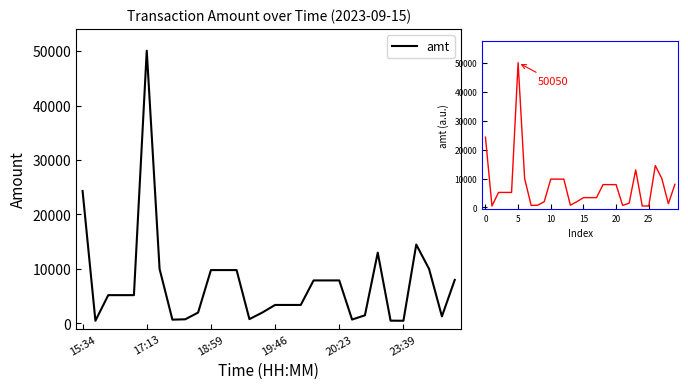

The chart shows a value of 7957.9 at 18:59. True or false?

False